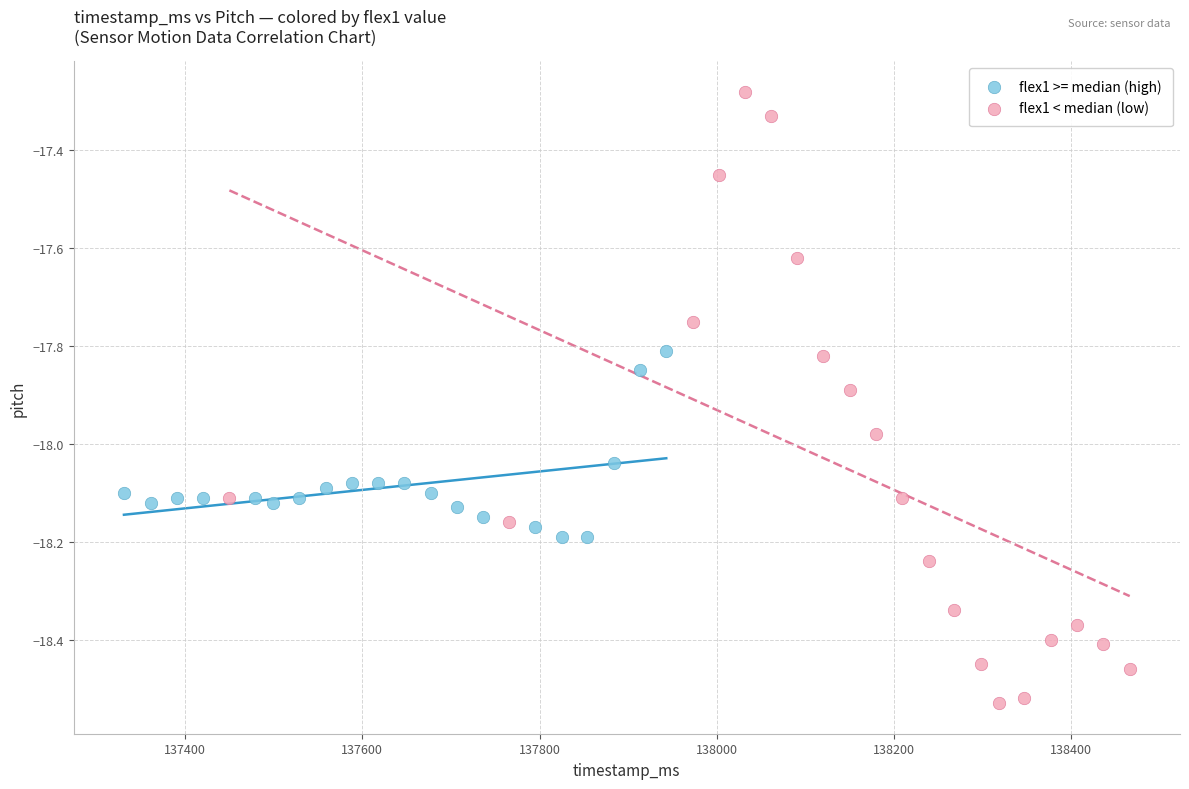

Which series has the largest Y range (max minus min)?

flex1 < median (low)